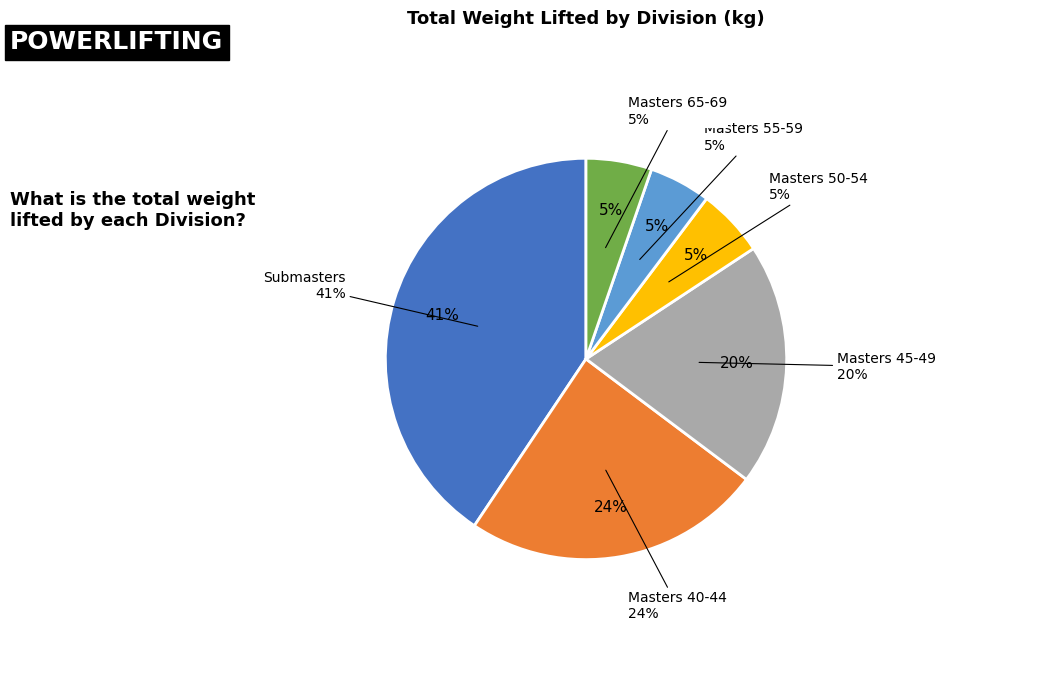

To the nearest percent, what is the difference between the largest and smallest slice percentages?

36%